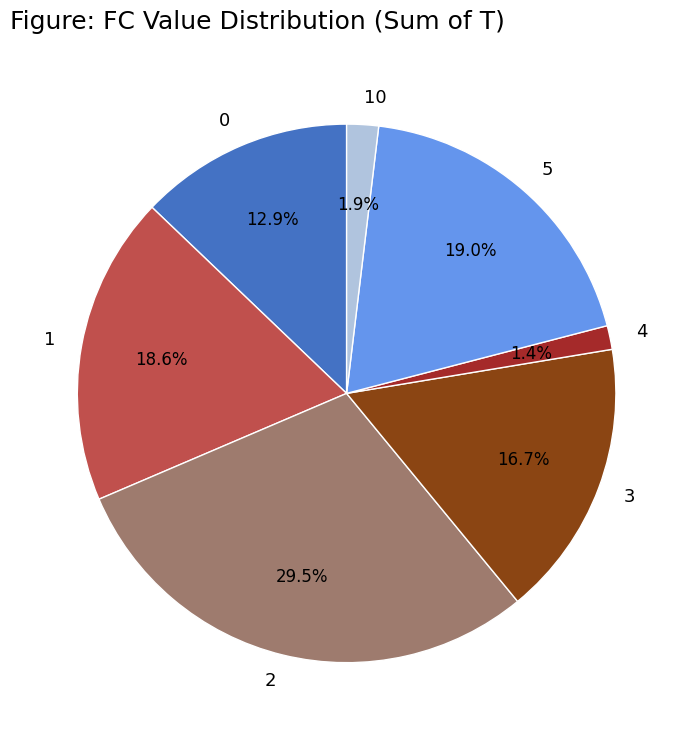

To the nearest percent, what is the difference between the largest and smallest slice percentages?

28%